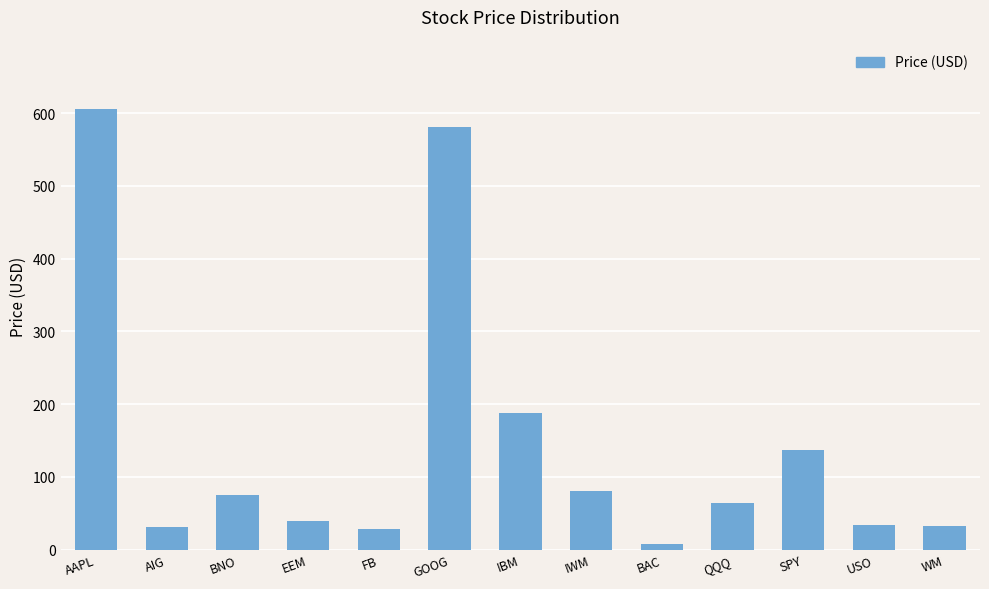

Count the number of categories in the chart.

13